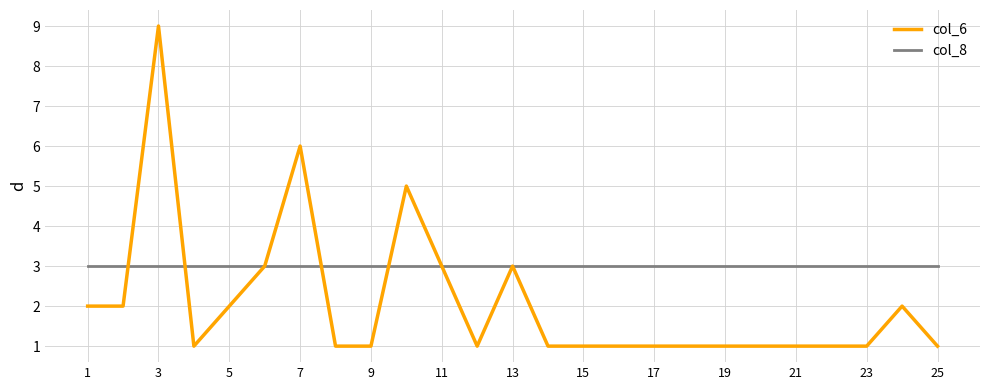

Which series has the largest total across all categories?

col_8